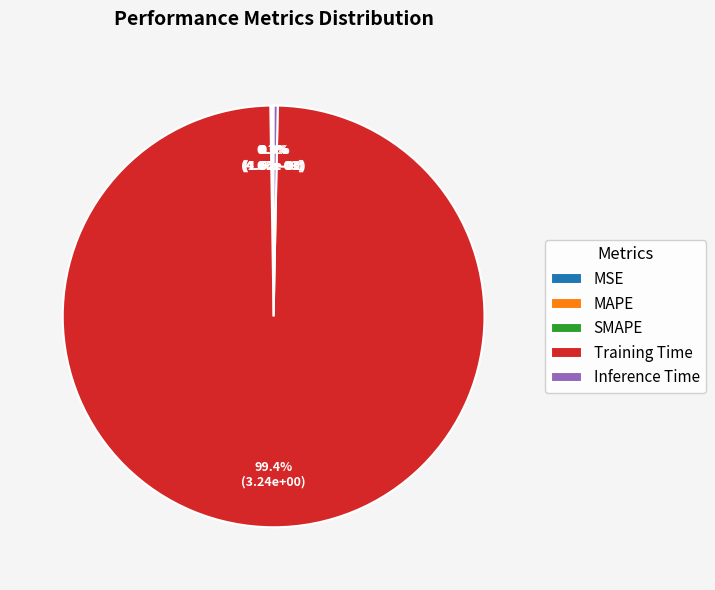

What is the largest slice in the pie chart?

Training Time